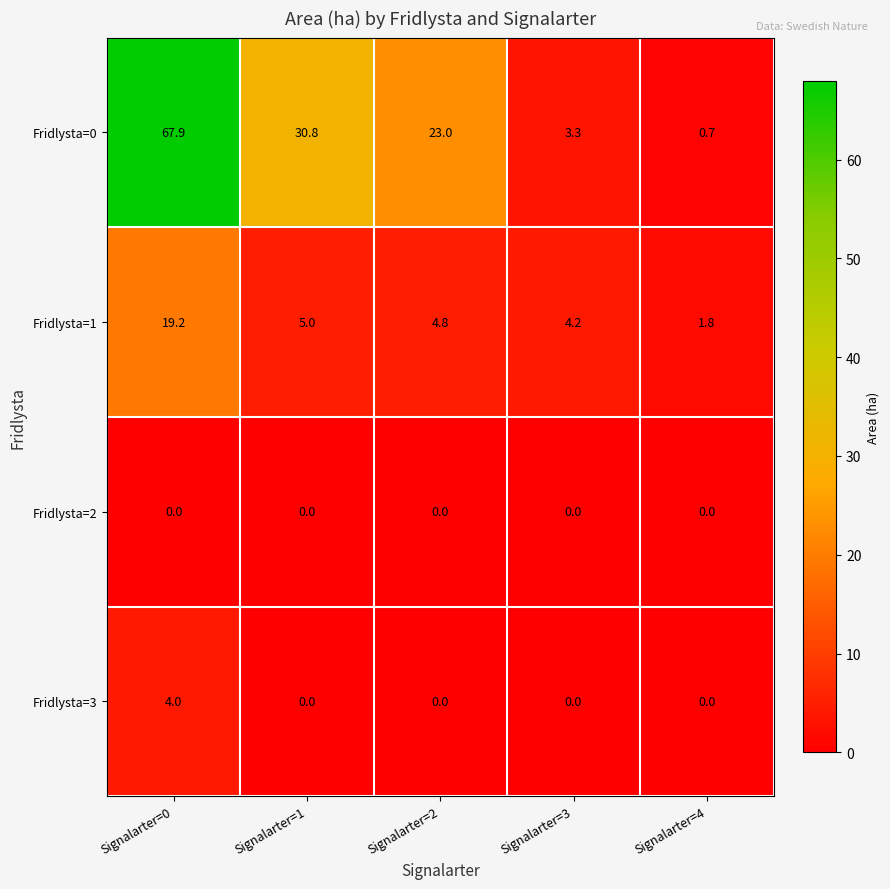

Which series has the widest spread of values?

Fridlysta=0